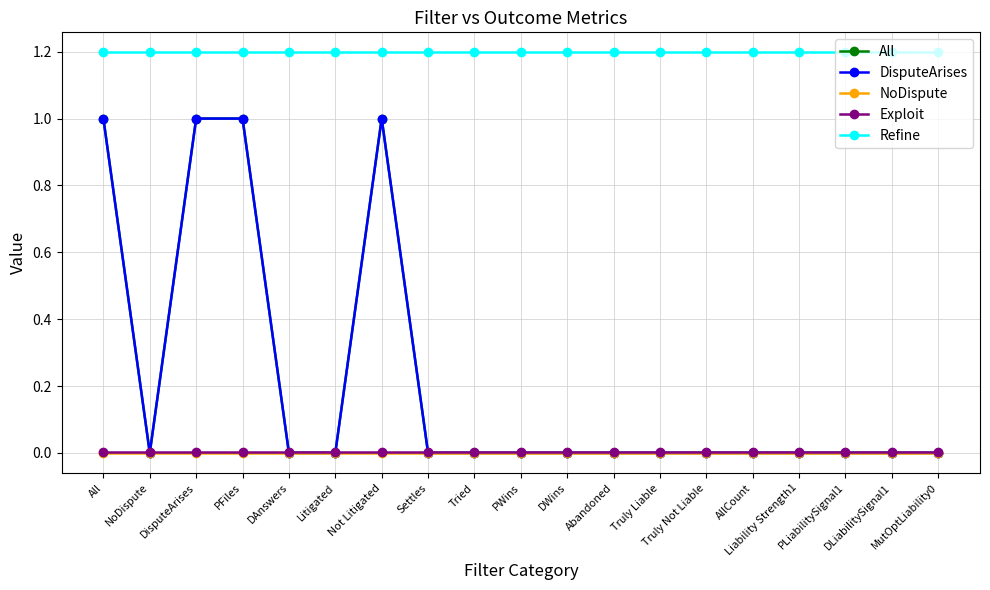

Between Liability Strength1 and NoDispute, which is larger?

Liability Strength1